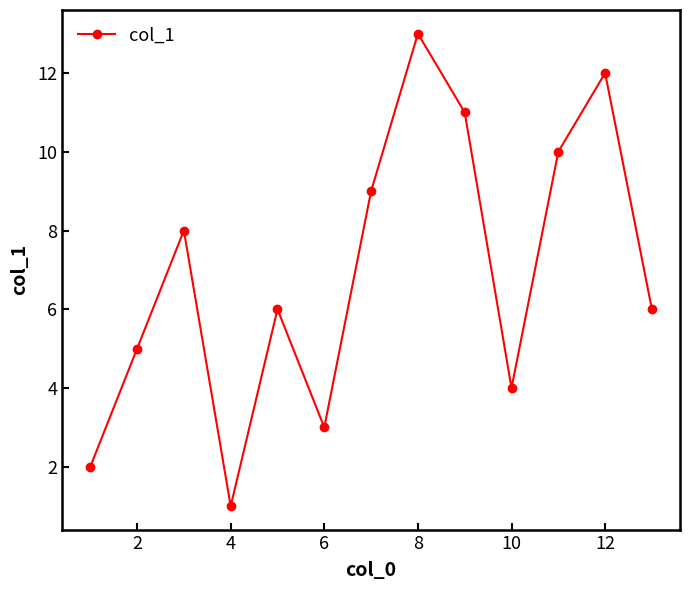

Reading left to right, transcribe all the data shown in this chart.

2	5	8	1	6	3	9	13	11	4	10	12	6